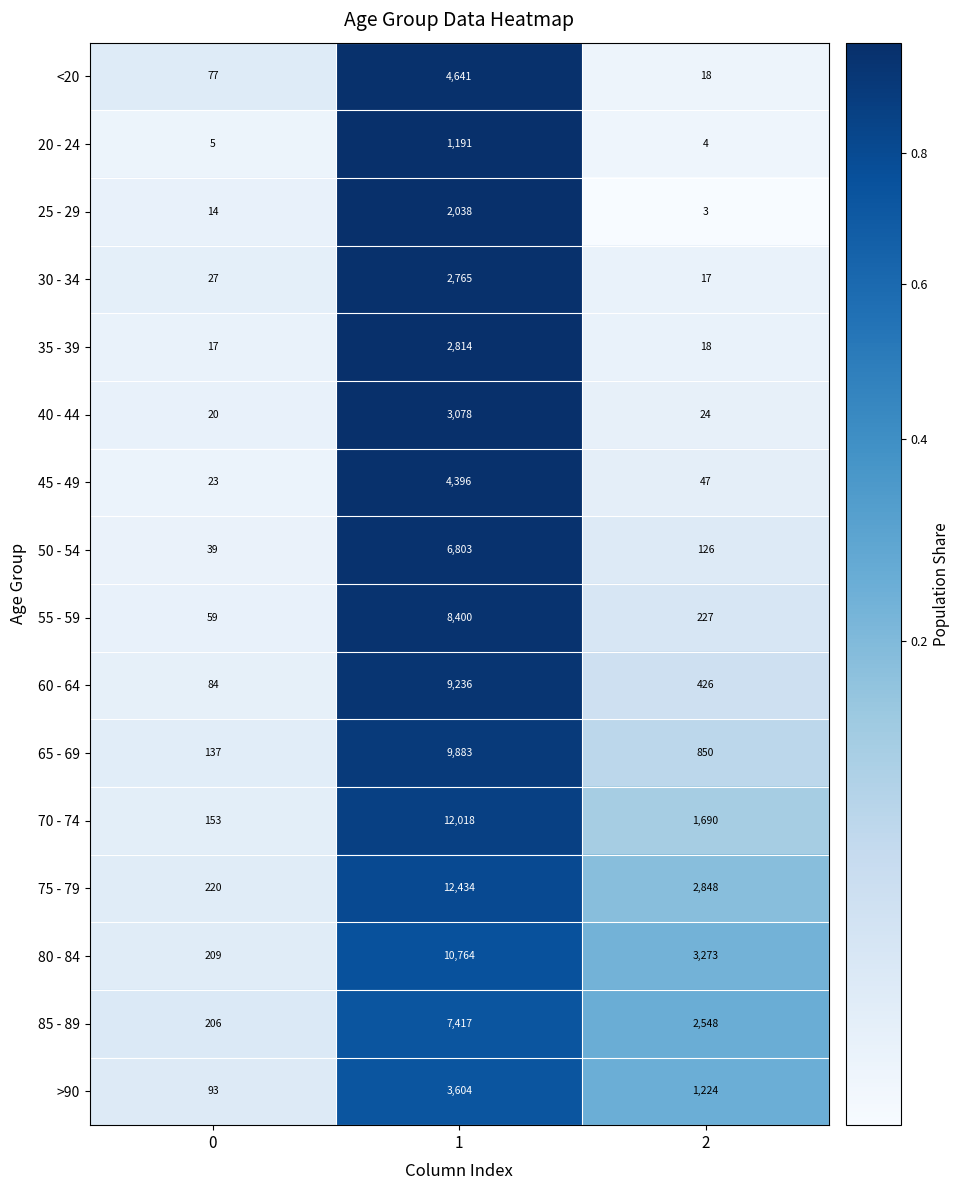

What is the sum of the 70 - 74 values at 2 and 0?

1843